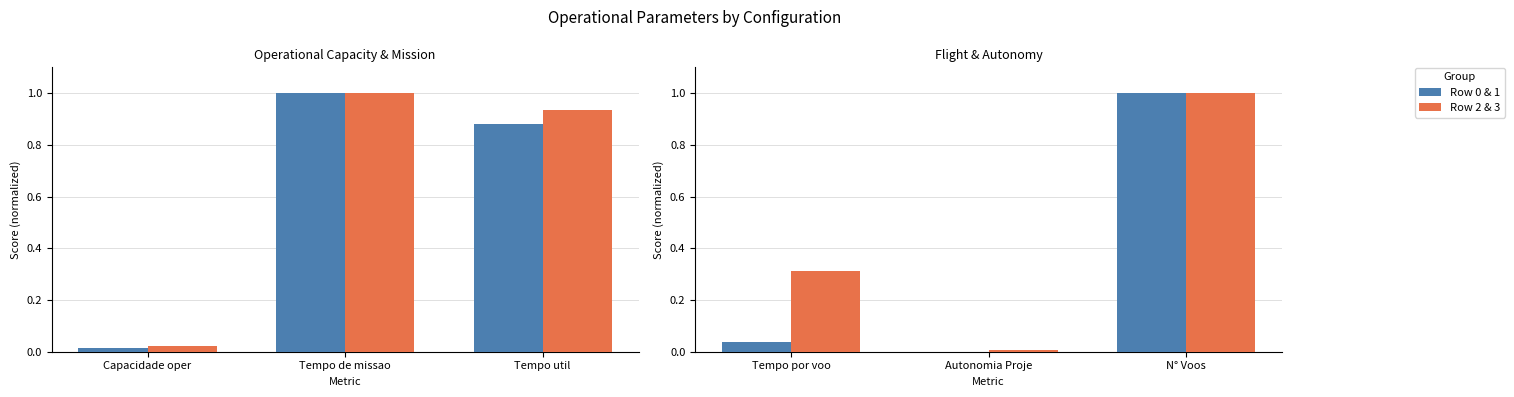

How many groups of bars are there?

3